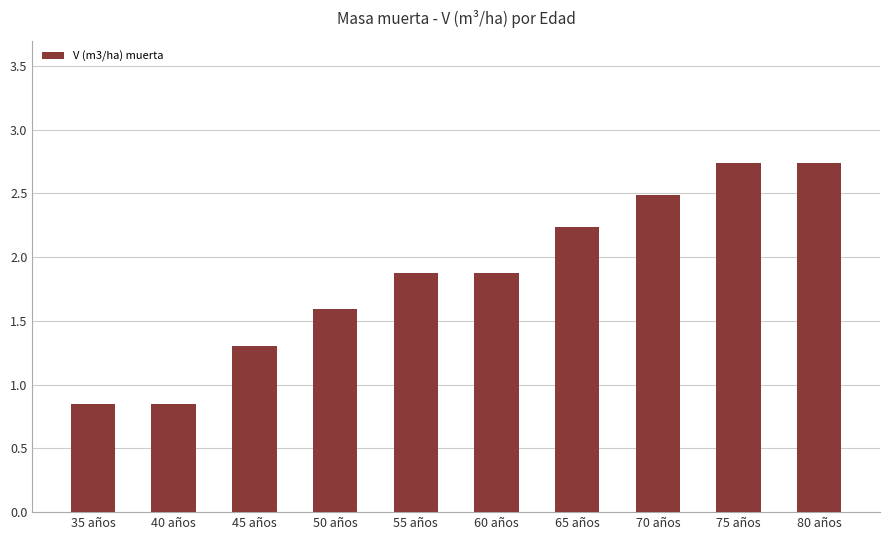

The chart shows a value of 1.6 at 50 años. True or false?

True